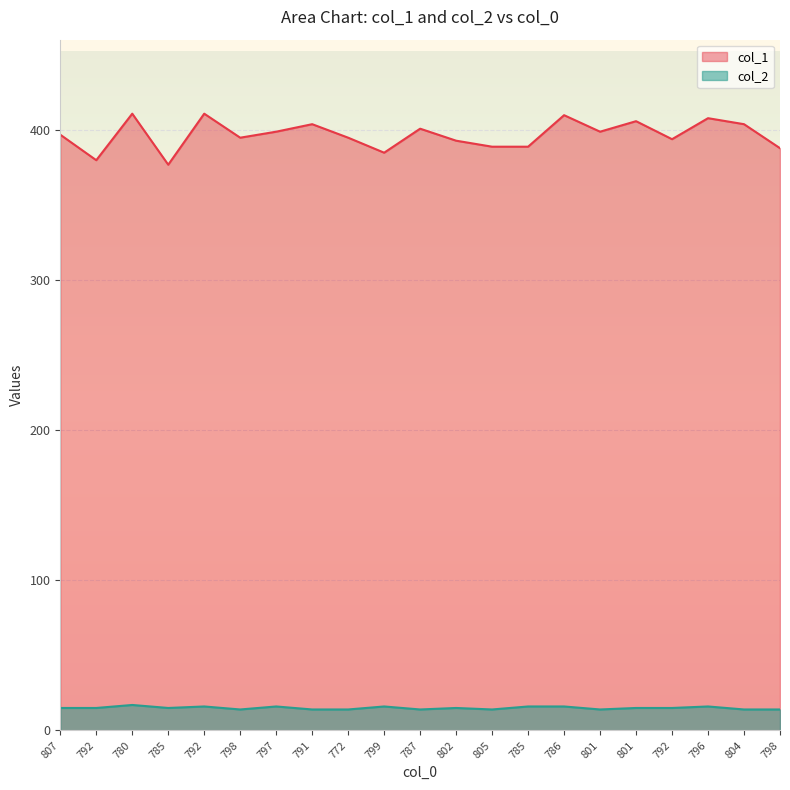

Where is the first local maximum for col_2?

780